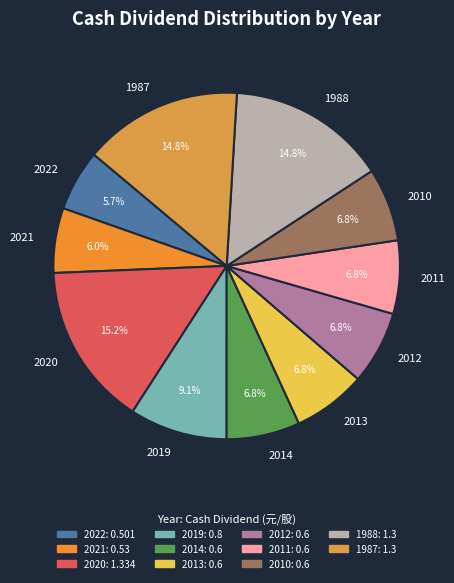

Is the sum of 2019 and 2014 greater than half?

No